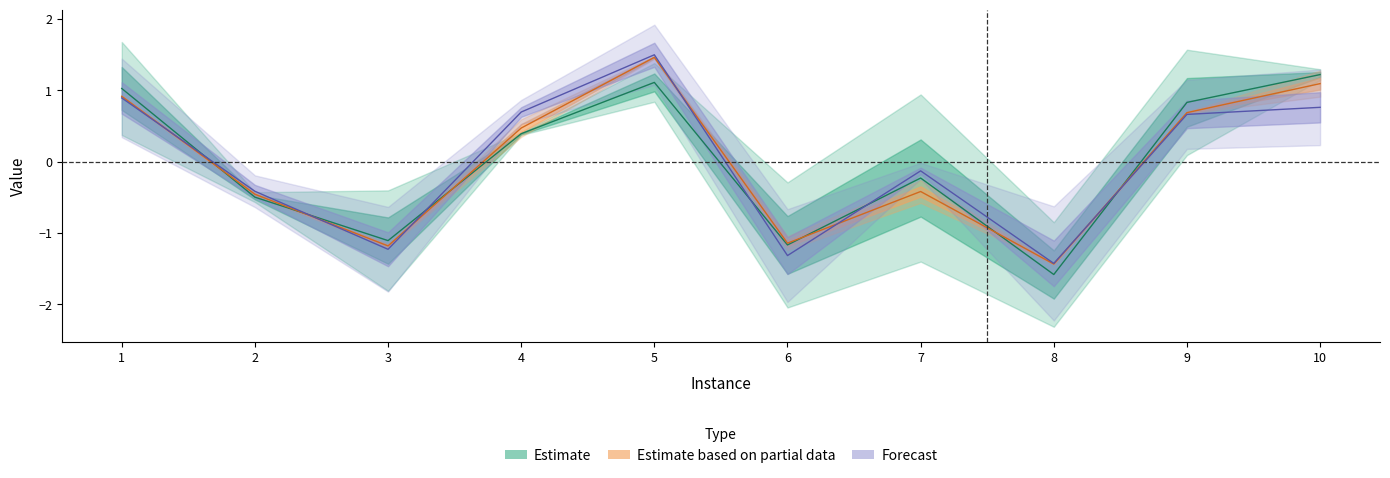

What value does the SW(OPT) series have at 8?

-1.4